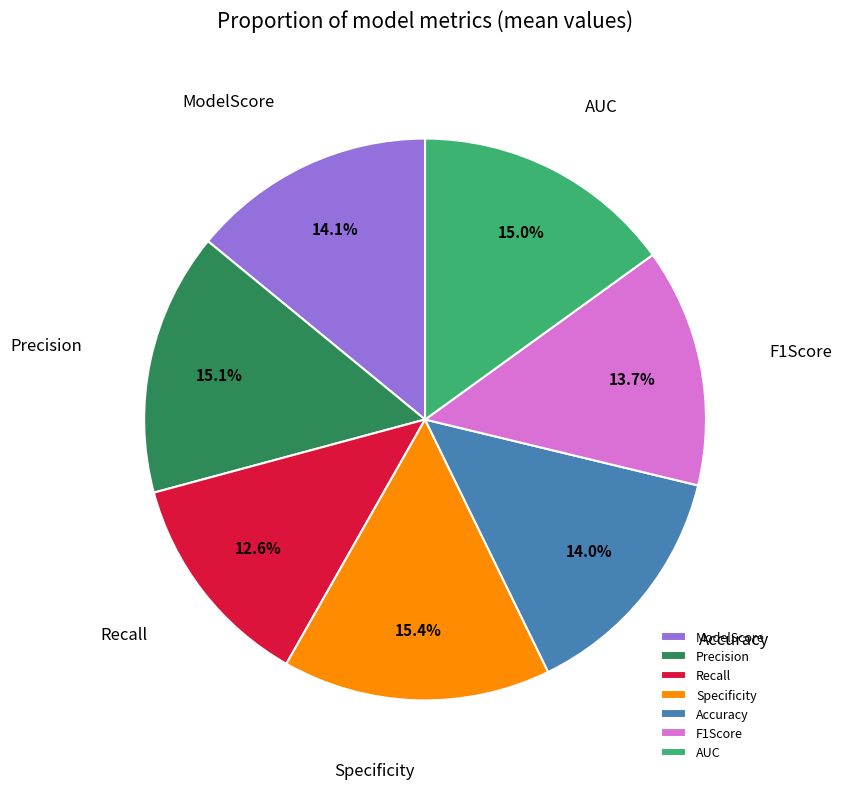

Count the number of slices in the pie.

7